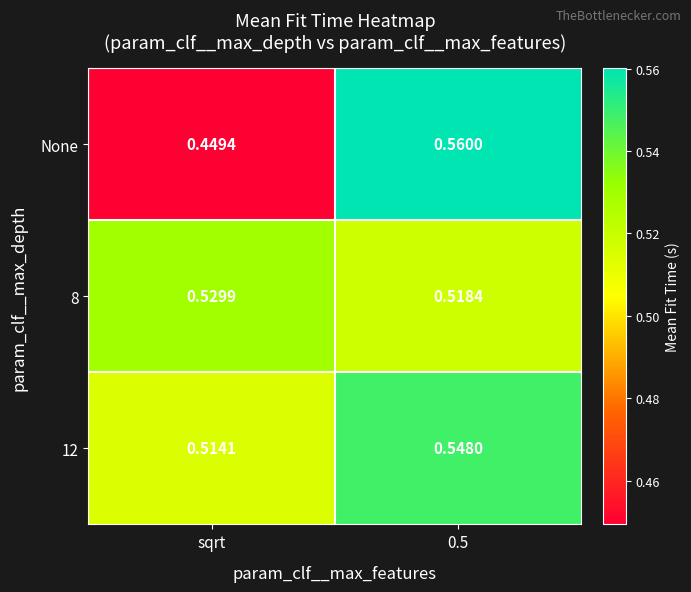

Which series has the widest spread of values?

None